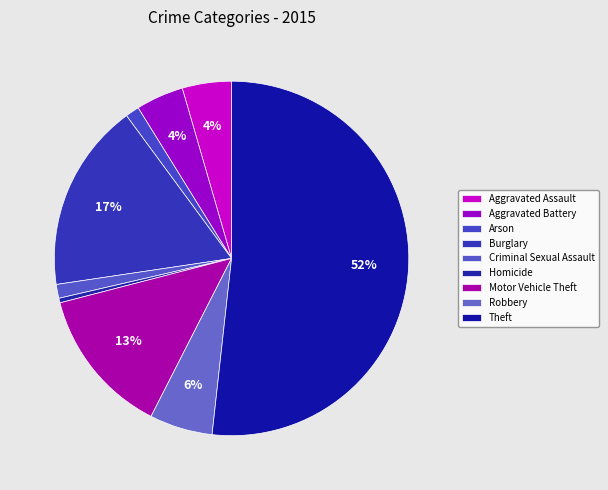

How many slices are in this pie chart?

9